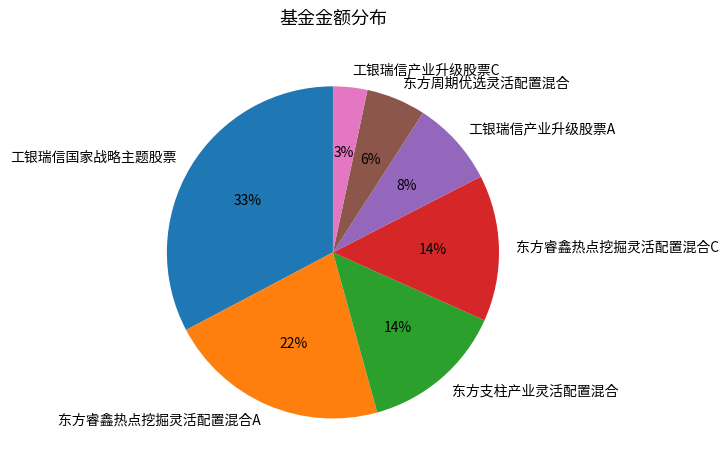

Which slice is the largest?

工银瑞信国家战略主题股票